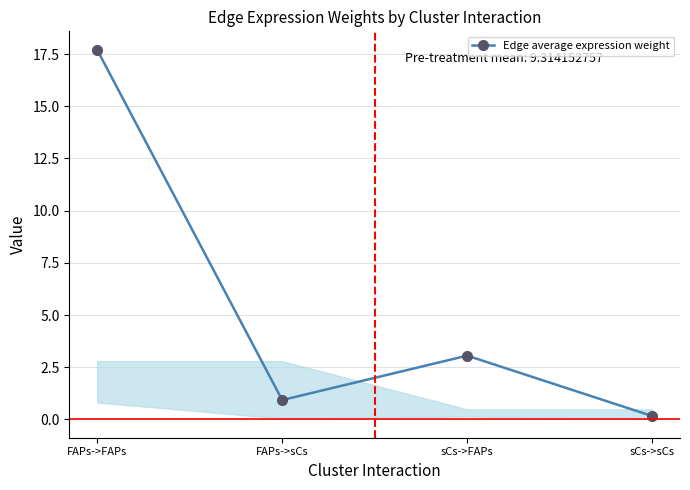

Count the number of categories in the chart.

4